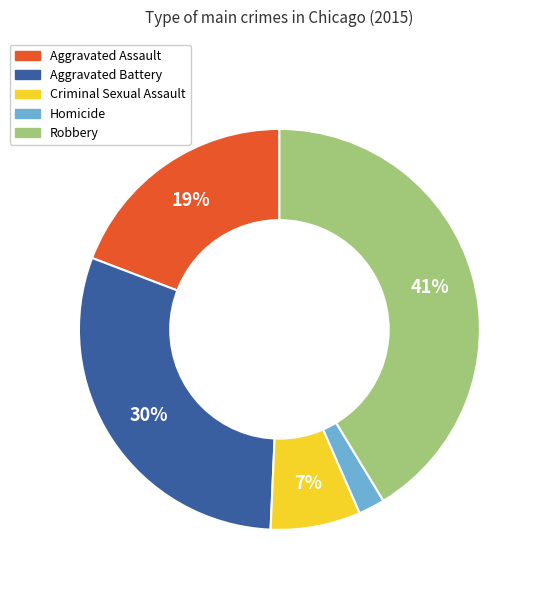

Is it true that Robbery is 30% of the pie?

False